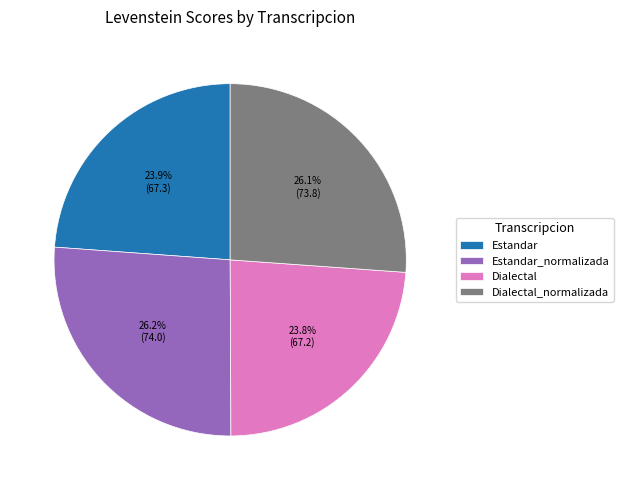

To the nearest percent, what portion does Estandar_normalizada represent?

26%